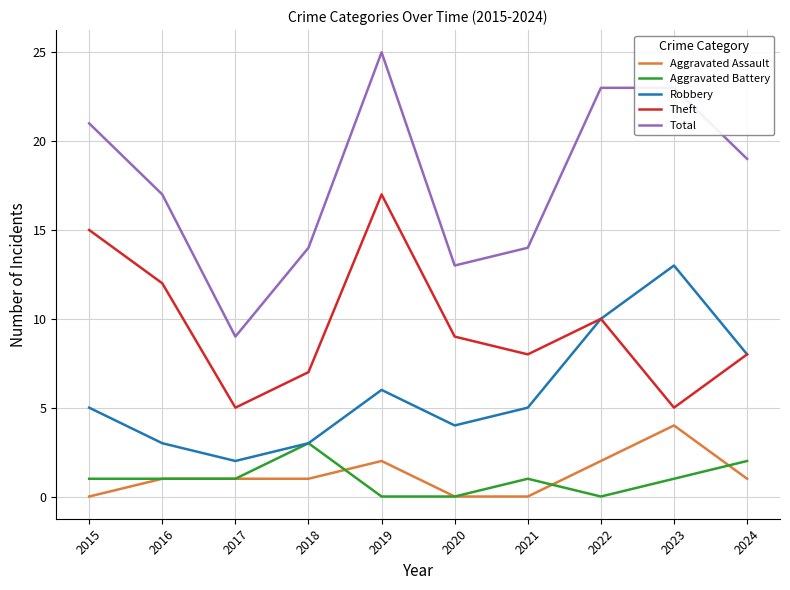

Which category has the highest value across all series?

2019